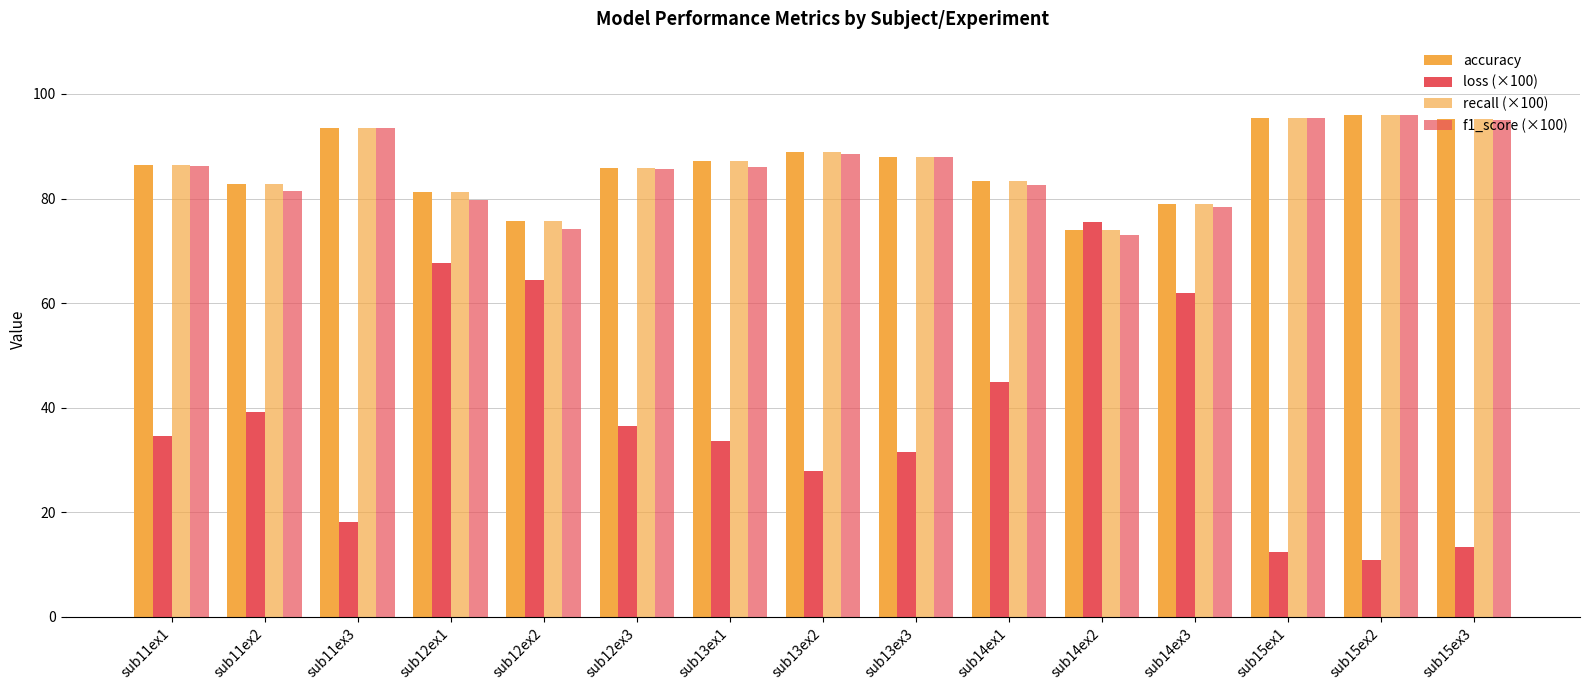

Are the bars horizontal?

No